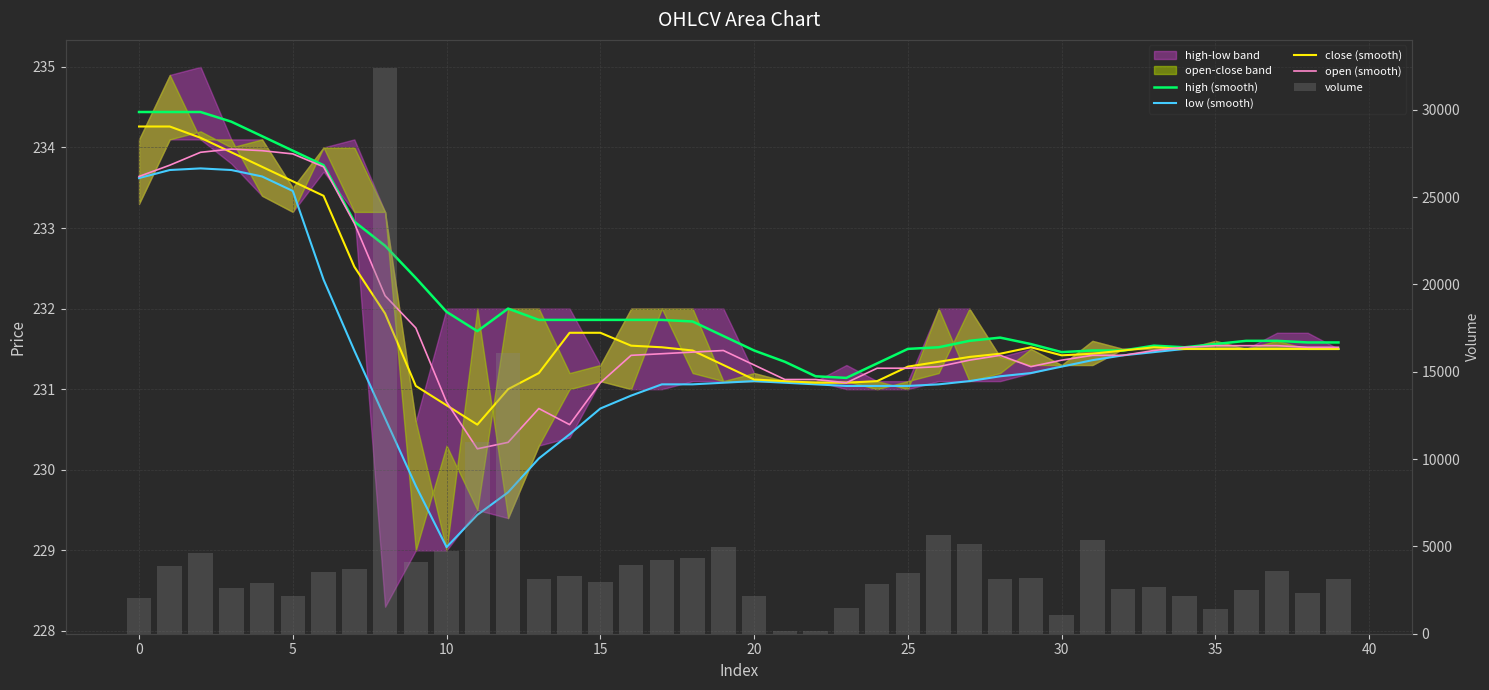

The value of close (smooth) at 15 is 398.5. True or false?

False